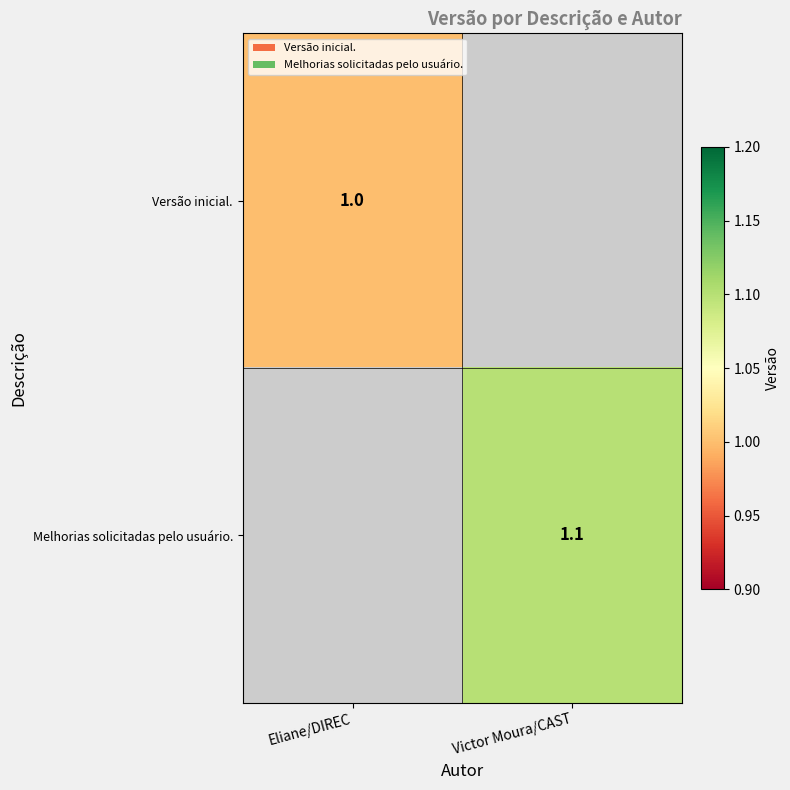

The Melhorias solicitadas pelo usuário. series shows 1.1 at Victor Moura/CAST. True or false?

True